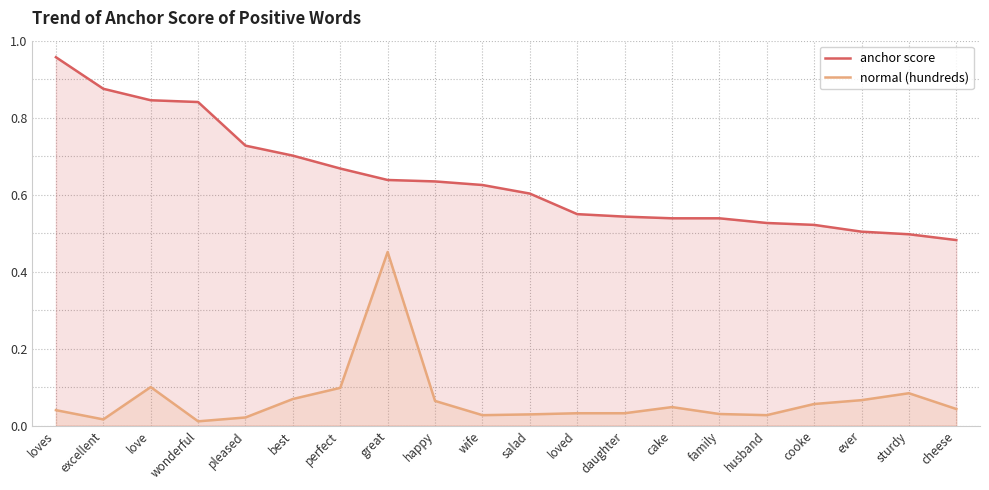

What is the value of the anchor score point at the 13th from the left?

0.5